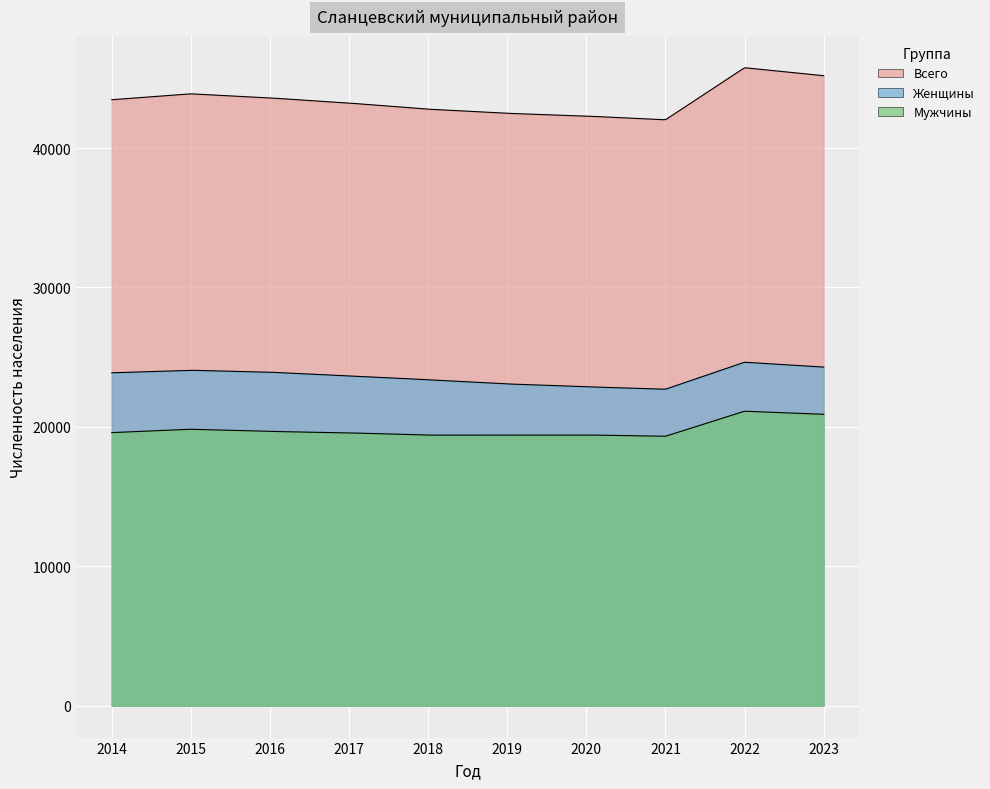

Where is Всего nearest to the value 43897?

2015